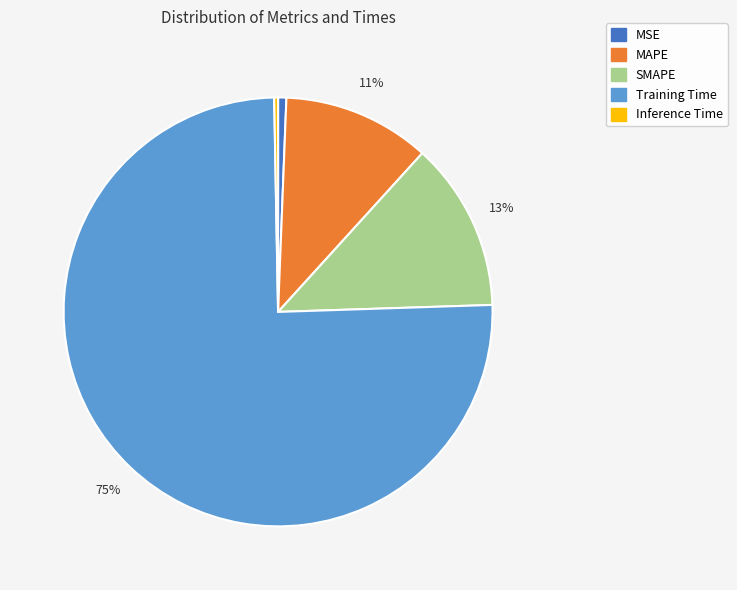

True or false: MSE accounts for 12% of the total.

False